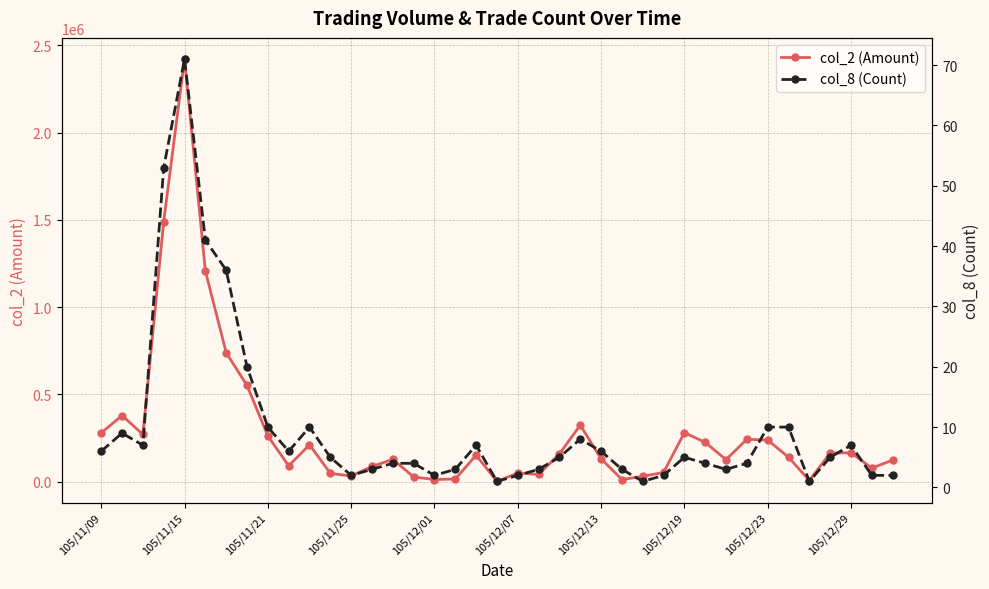

What is the maximum value for col_8 (Count)?

71